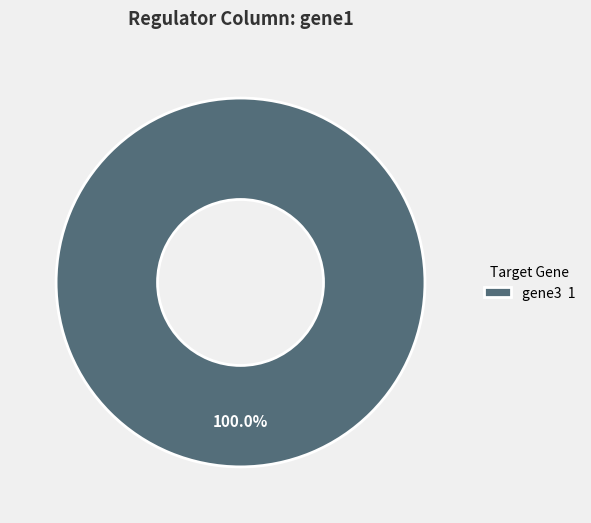

Does any single category account for the majority?

Yes